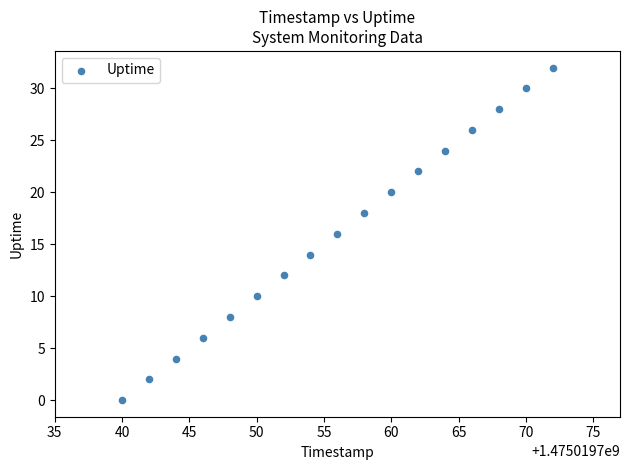

What is the range of X values (max minus min)?

32